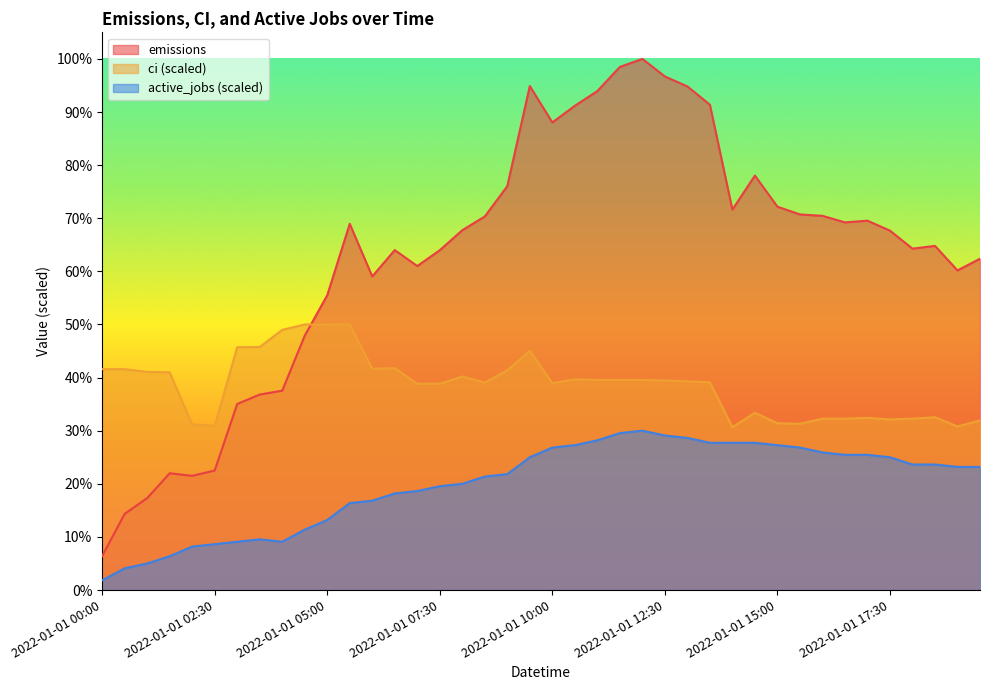

Reading left to right, list all the values displayed in this chart.

emissions: 2008.5	4519.1	5453.5	6928.2	6776.7	7092.8	11040.4	11602.0	11829.7	15093.3	17495.0	21734.3	18612.2	20175.8	19229.6	20167.6	21355.1	22171.6	23971.4	29912.1	27752.1	28739.6	29613.2	31046.1	31523.7	30481.4	29890.8	28803.5	22578.0	24597.8	22752.2	22292.7	22209.2	21819.6	21921.2	21330.2	20261.0	20426.2	18969.2	19663.2
ci: 13109.2	13109.2	12943.4	12919.8	9829.0	9746.1	14411.9	14423.7	15442.1	15761.9	15750.0	15761.9	13132.9	13168.4	12244.8	12244.8	12671.1	12315.8	13038.2	14198.7	12280.3	12505.3	12469.8	12469.8	12469.8	12434.2	12386.9	12327.7	9663.2	10527.6	9900.0	9864.5	10172.4	10172.4	10219.8	10125.0	10172.4	10255.3	9710.5	10065.8
active_jobs: 573.2	1289.6	1576.2	2006.1	2579.2	2722.5	2865.8	3009.1	2865.8	3582.2	4155.4	5158.4	5301.7	5731.6	5874.9	6161.5	6304.7	6734.6	6877.9	7880.9	8454.1	8597.4	8884.0	9313.8	9457.1	9170.5	9027.3	8740.7	8740.7	8740.7	8597.4	8454.1	8167.5	8024.2	8024.2	7880.9	7451.1	7451.1	7307.8	7307.8